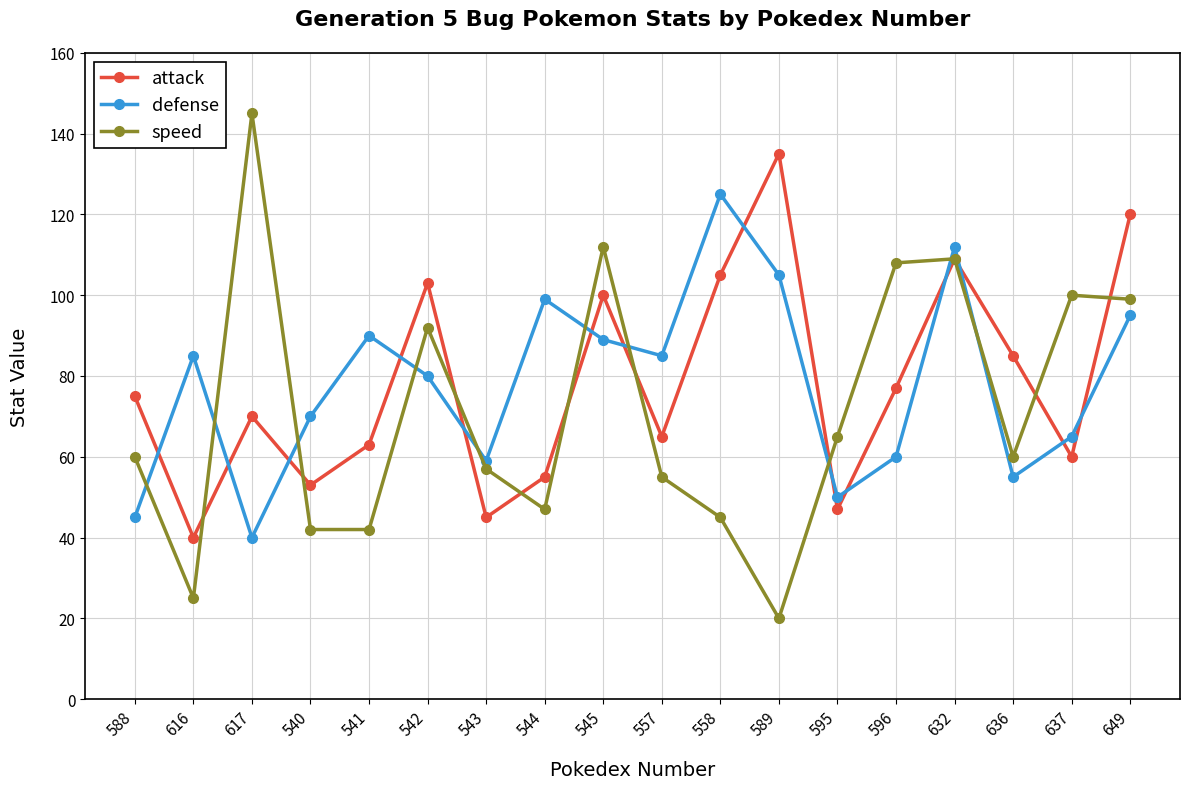

What is the value of the attack point at the 17th from the left?

60